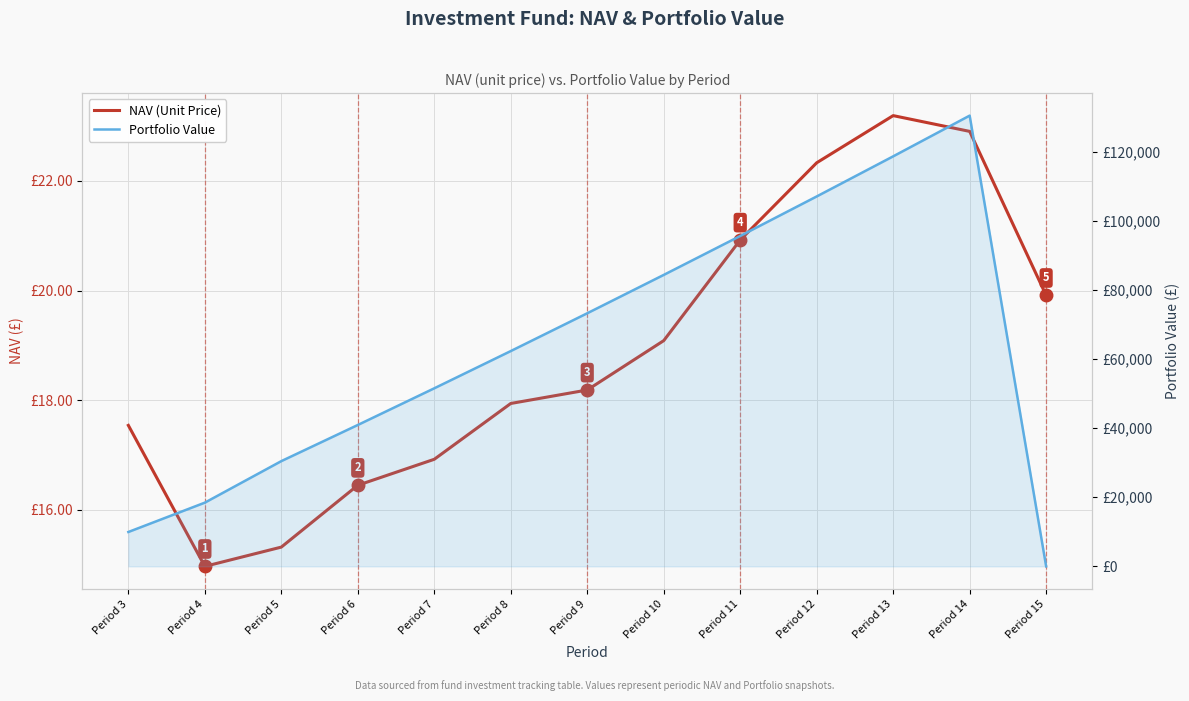

At which label is NAV (Unit Price) closest to 19?

Period 10